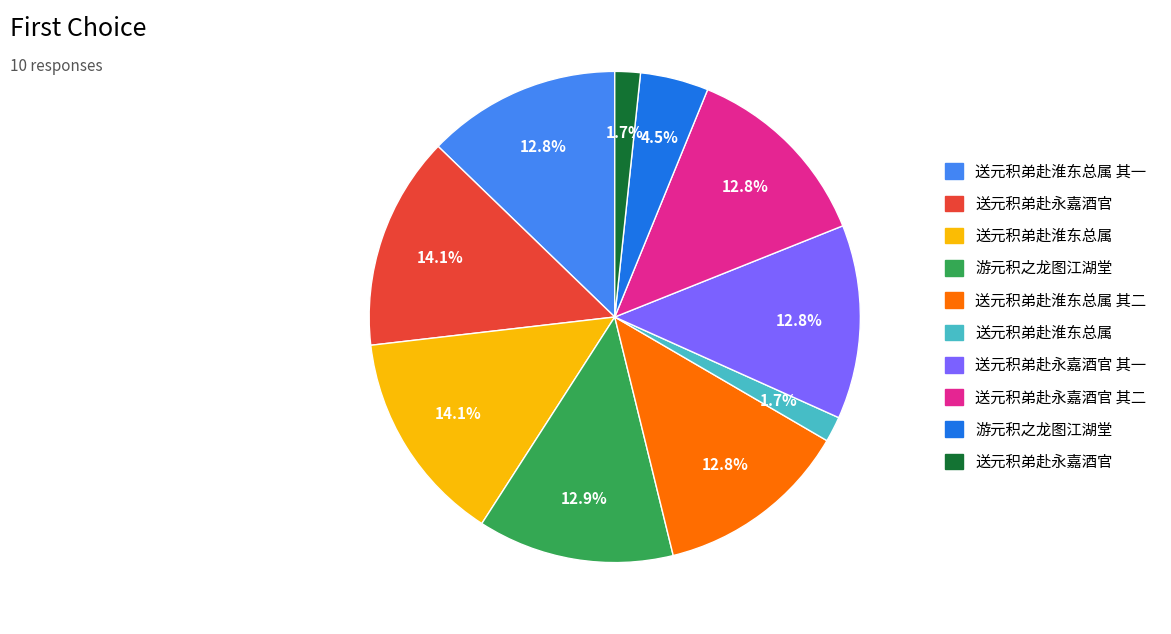

How many segments does this pie chart have?

10